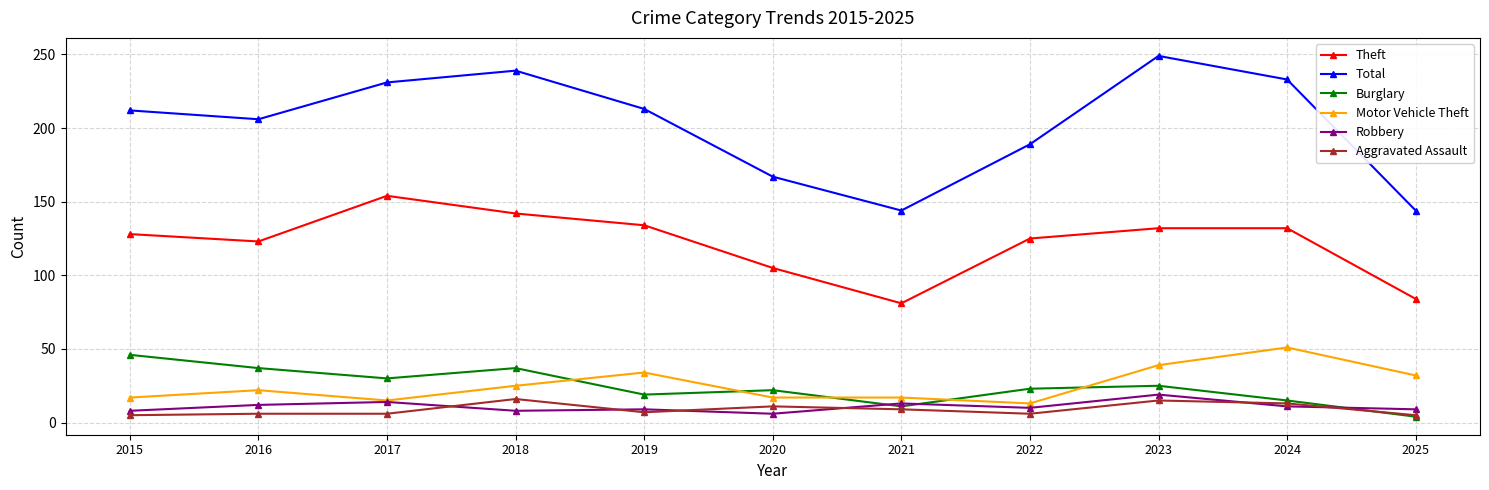

True or false: Total and Motor Vehicle Theft intersect in this chart.

False